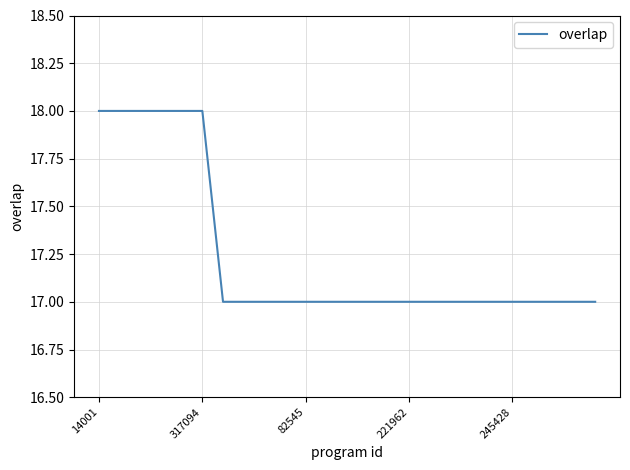

What is the maximum value shown in the chart?

18